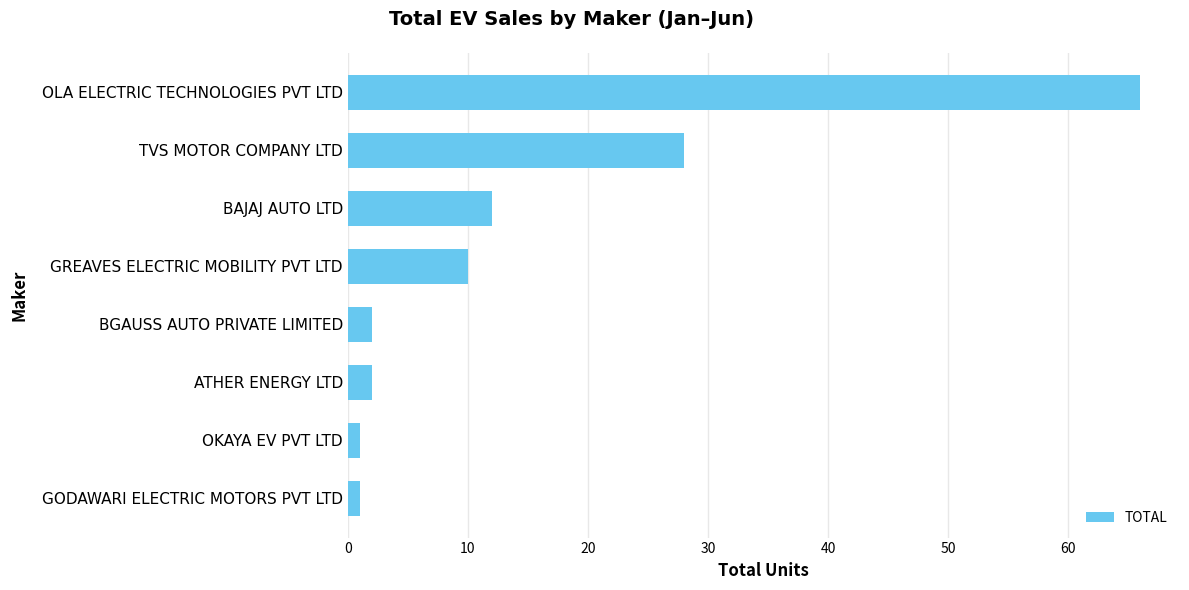

What is the ratio of the value at TVS MOTOR COMPANY LTD to the value at OLA ELECTRIC TECHNOLOGIES PVT LTD?

0.4